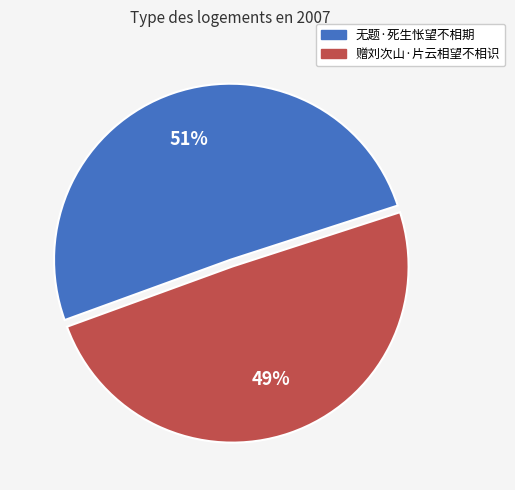

Is there any slice that represents more than half of the pie?

Yes